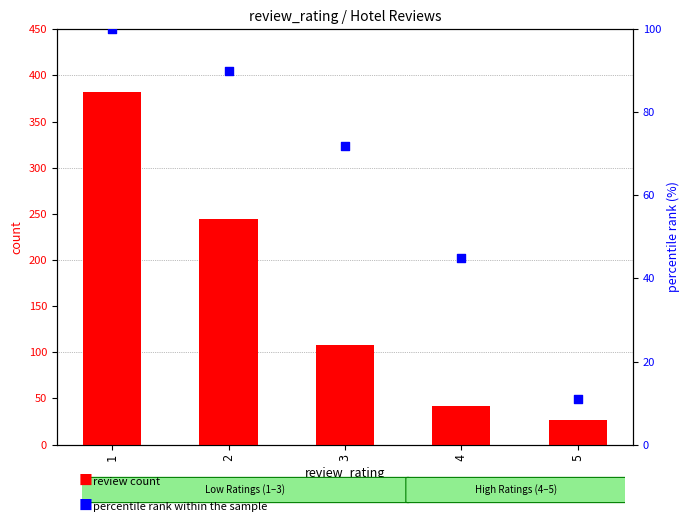

Which series has the largest total across all categories?

review count